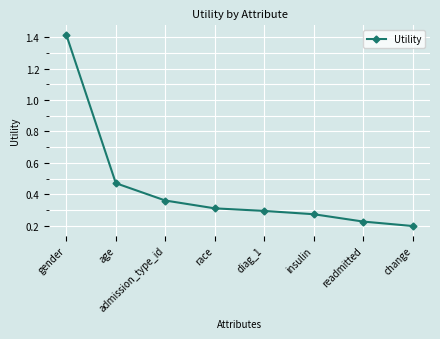

Which label corresponds to the smallest value in the chart?

change